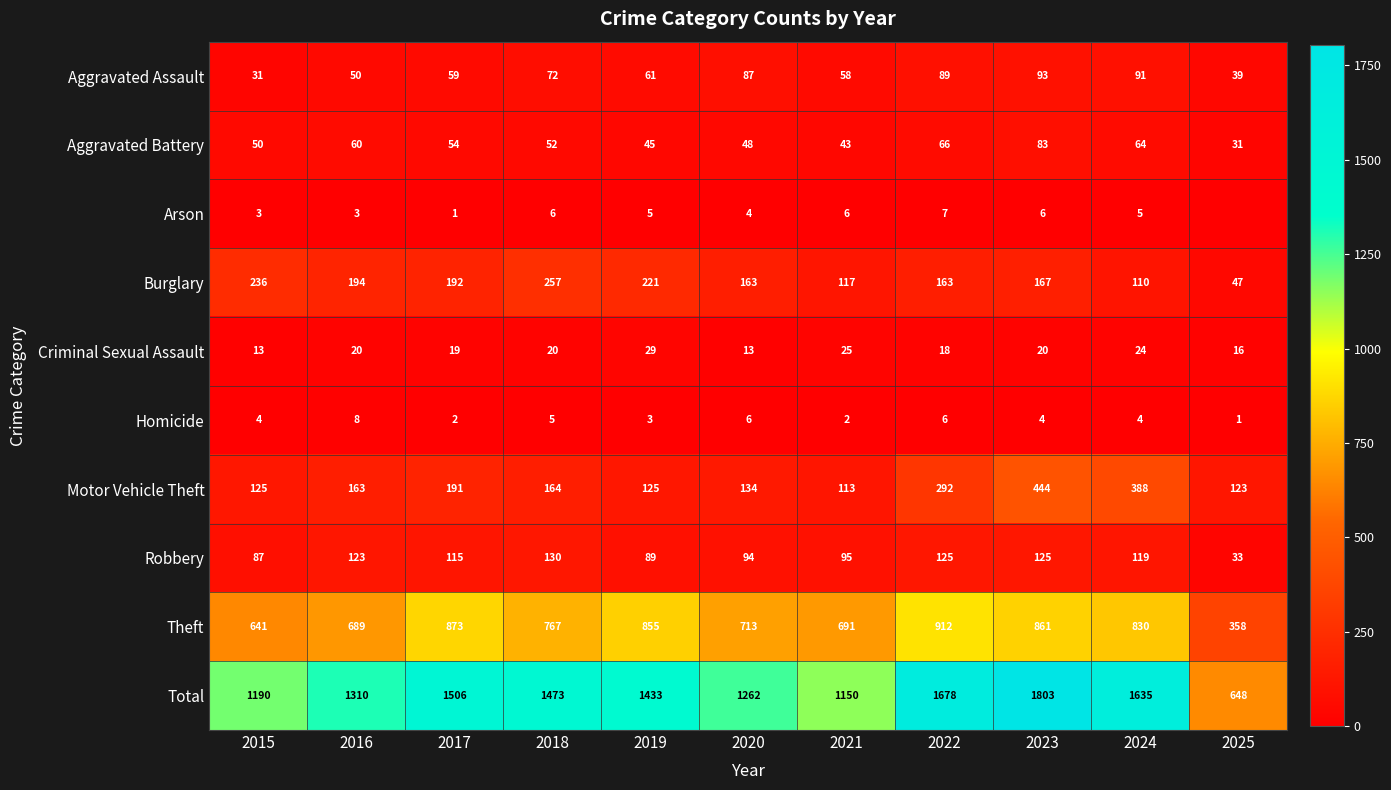

At 2021, list the series in order from smallest to largest.

Homicide, Arson, Criminal Sexual Assault, Aggravated Battery, Aggravated Assault, Robbery, Motor Vehicle Theft, Burglary, Theft, Total